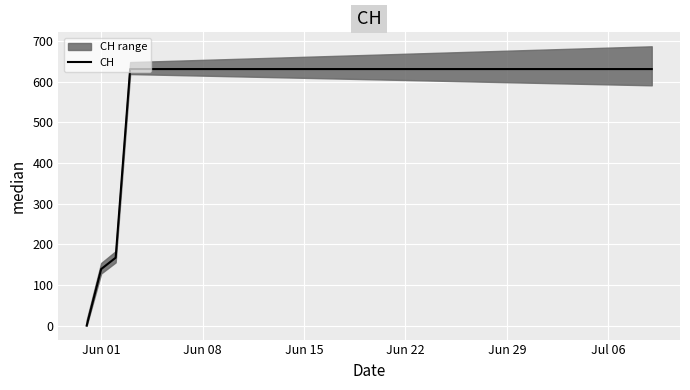

How many values are below 631?

3